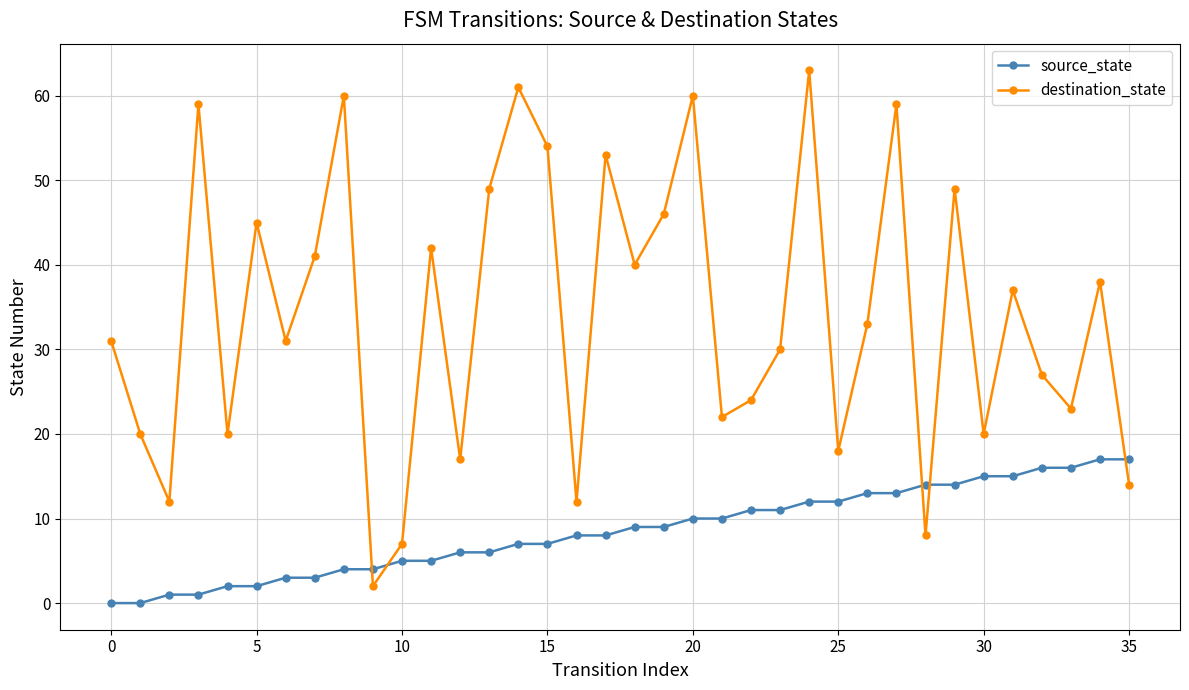

Which series has the largest range (max minus min)?

destination_state